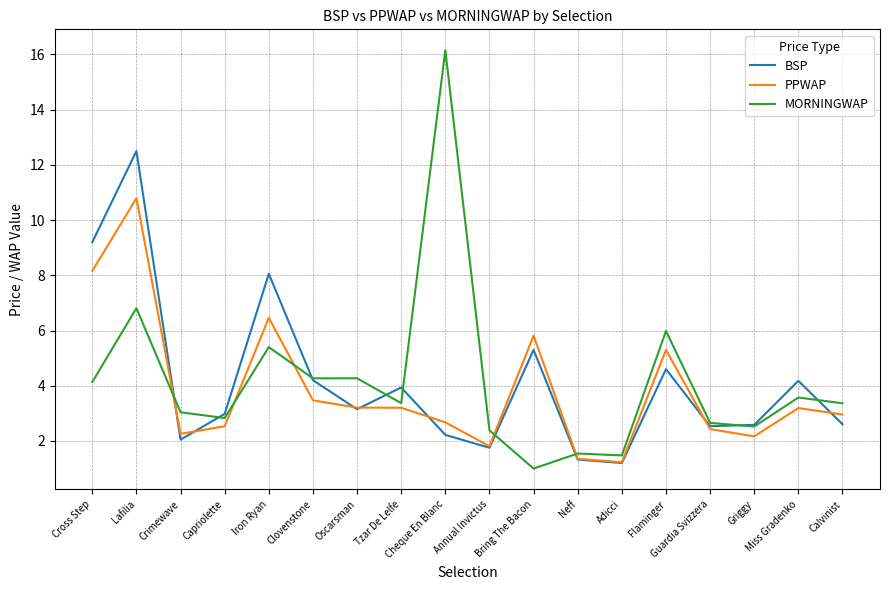

True or false: MORNINGWAP and PPWAP intersect in this chart.

True